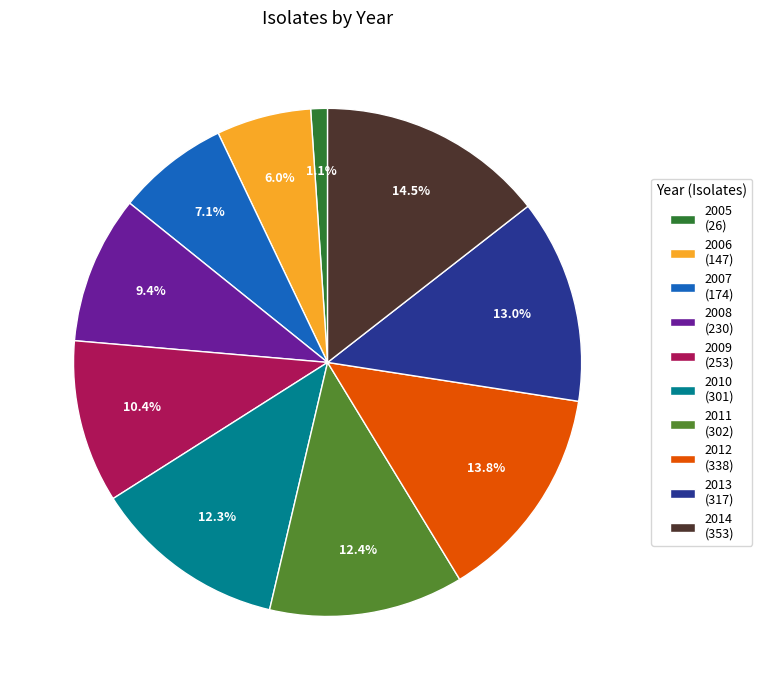

Which category has the smallest portion of the pie?

2005